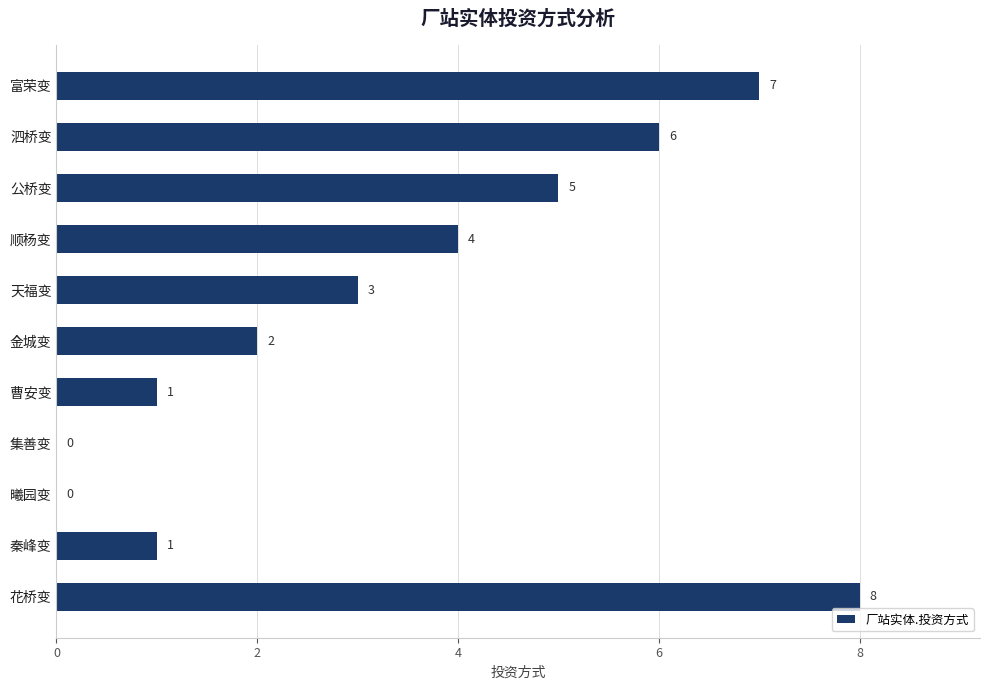

Count the number of data series in this chart.

1